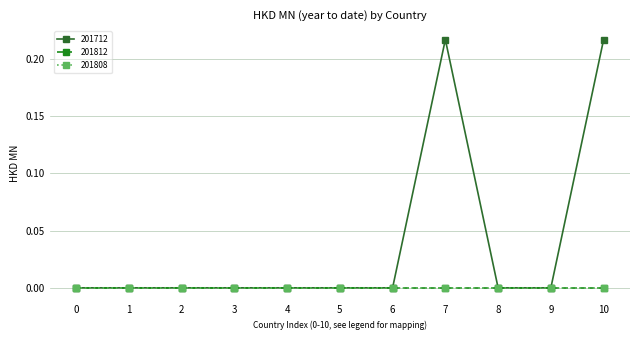

True or false: 201812 and 201712 intersect in this chart.

False